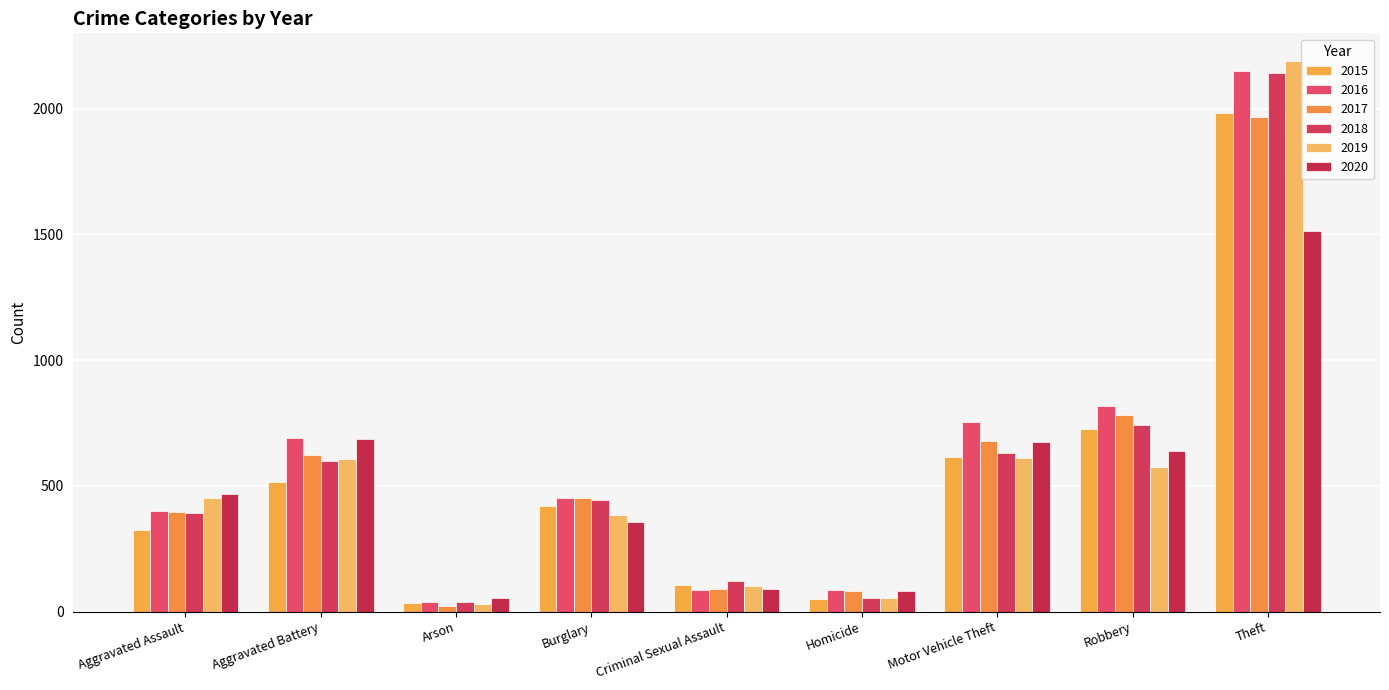

What is the value of the 2015 bar at the 1st from the left?

323